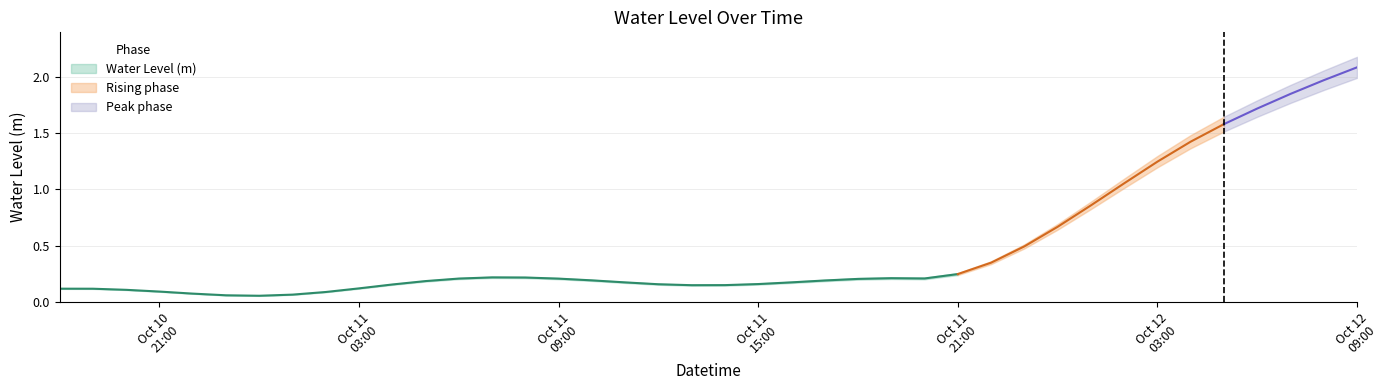

At which label is the value closest to 1?

2024-10-12 02:00:00